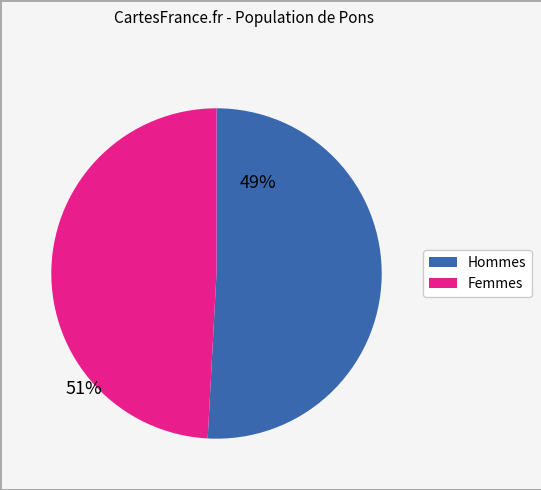

Is there a majority slice in this chart?

Yes